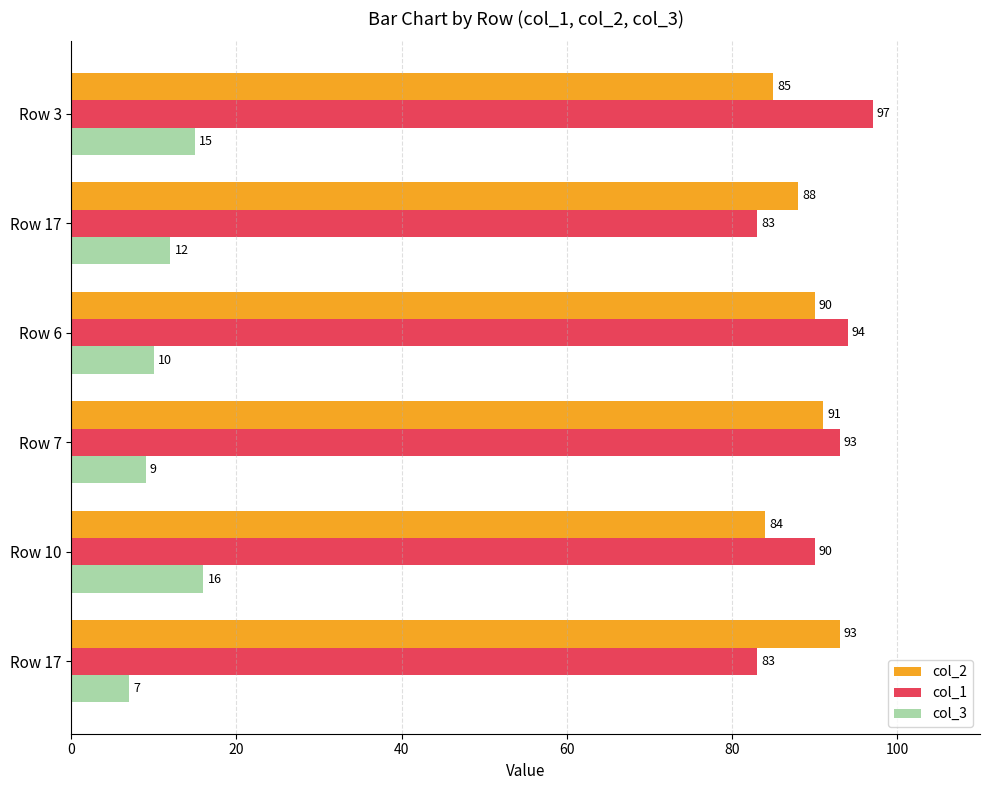

Which category has the highest value in the col_3 series?

Row 10